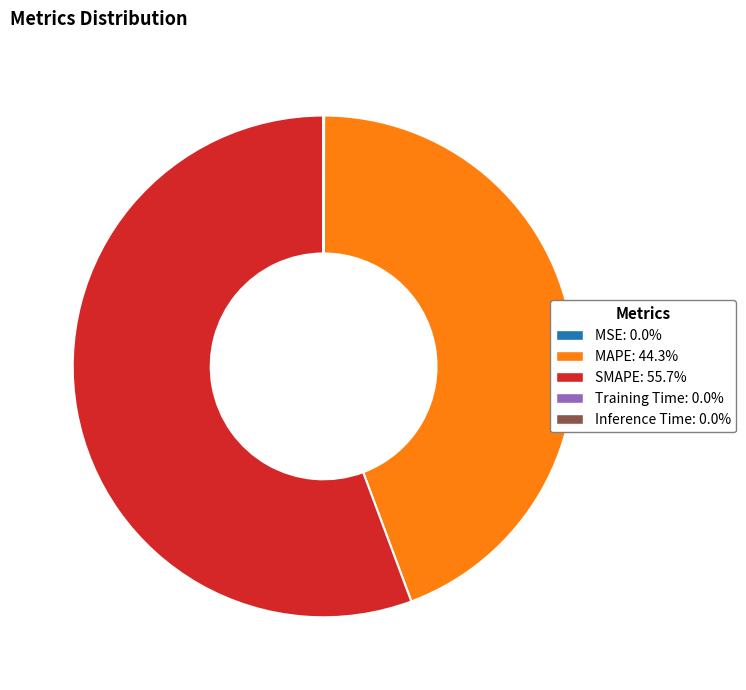

What is the largest slice in the pie chart?

SMAPE